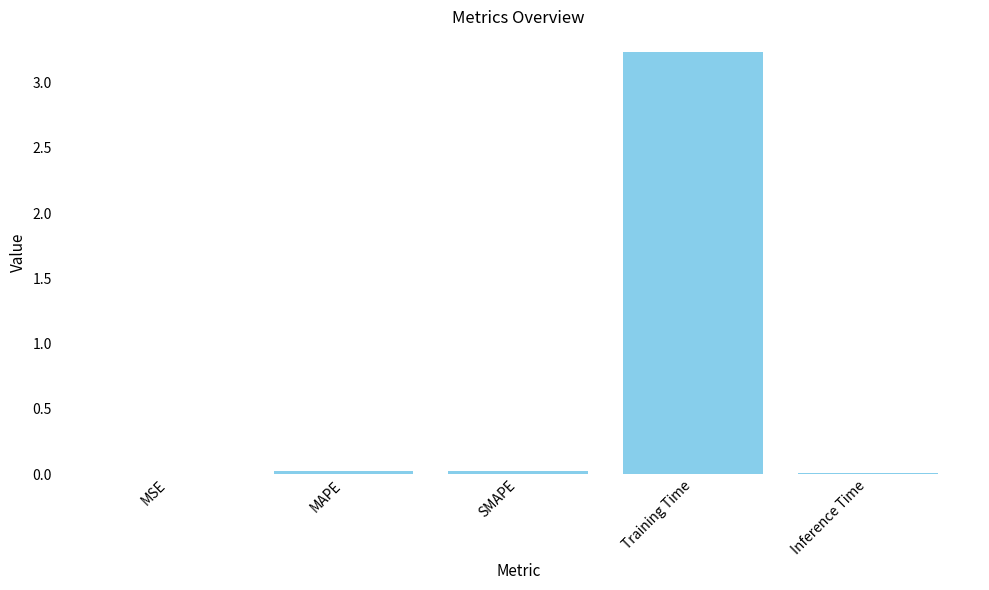

What is the sum of all values?

3.3